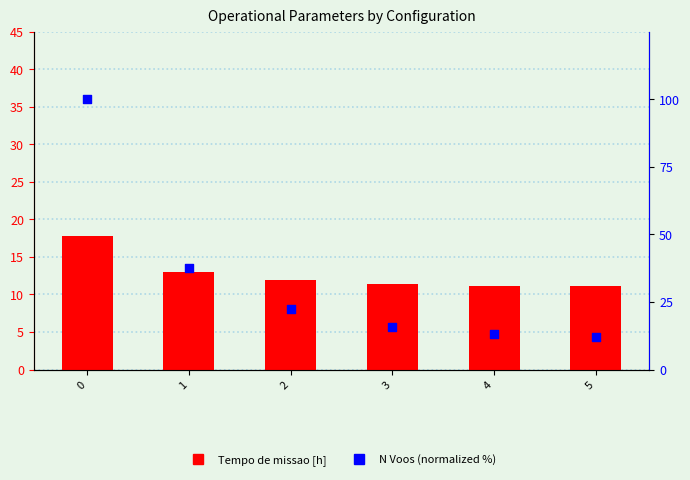

Which series contains the lowest Y value?

Tempo de missao [h]